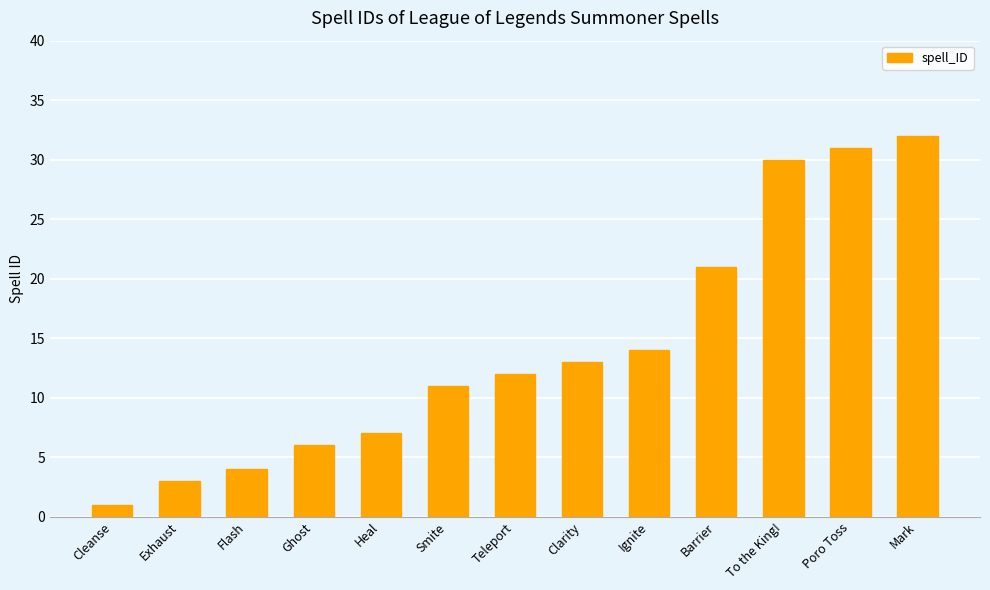

Reading left to right, what are all the values shown in this chart?

1	3	4	6	7	11	12	13	14	21	30	31	32